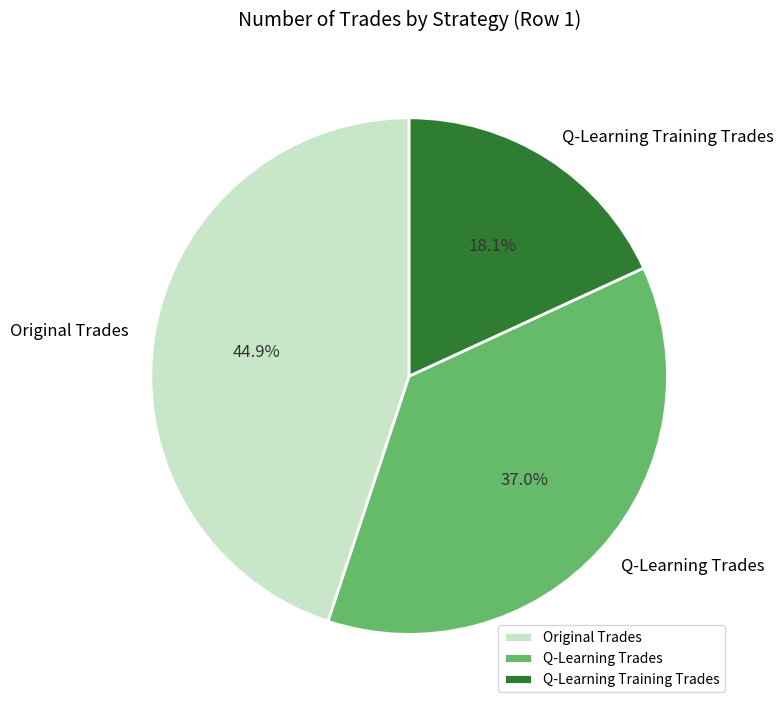

Which slice is the largest?

Original Trades